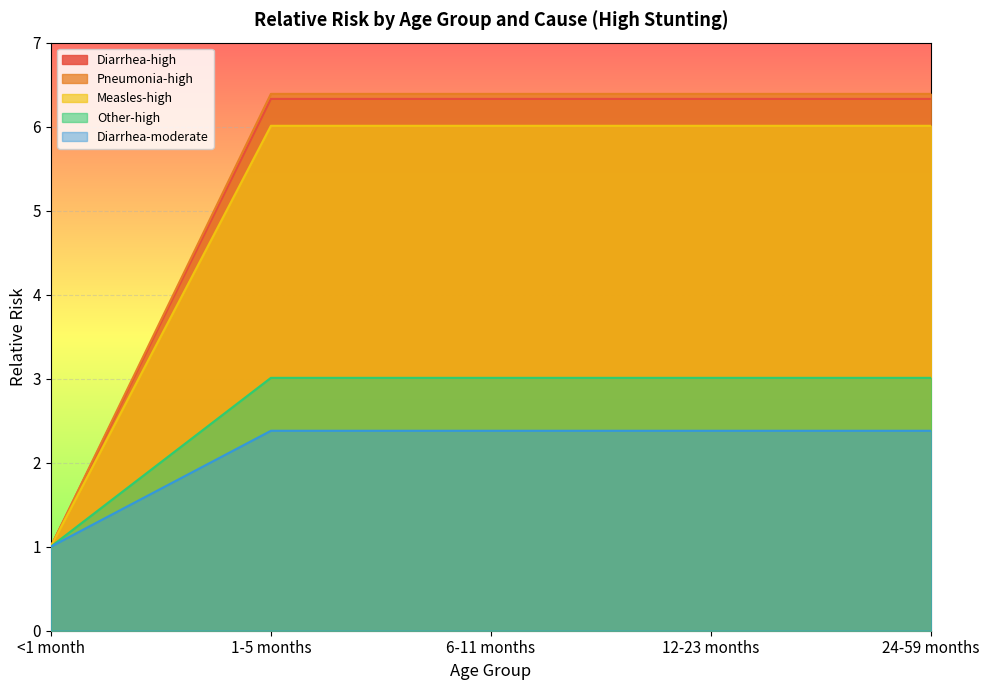

Where does the Diarrhea-moderate series first go above 2?

1-5 months